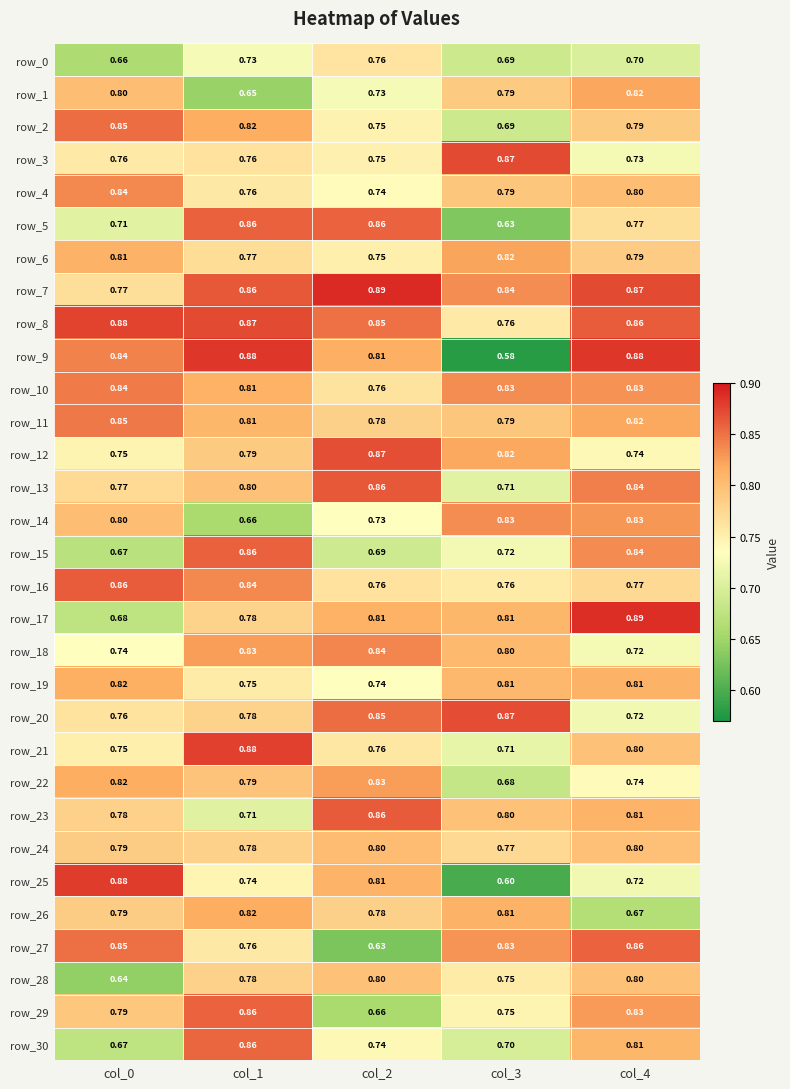

Is the value of row_26 at col_0 greater than the value of row_11 at col_2?

Yes